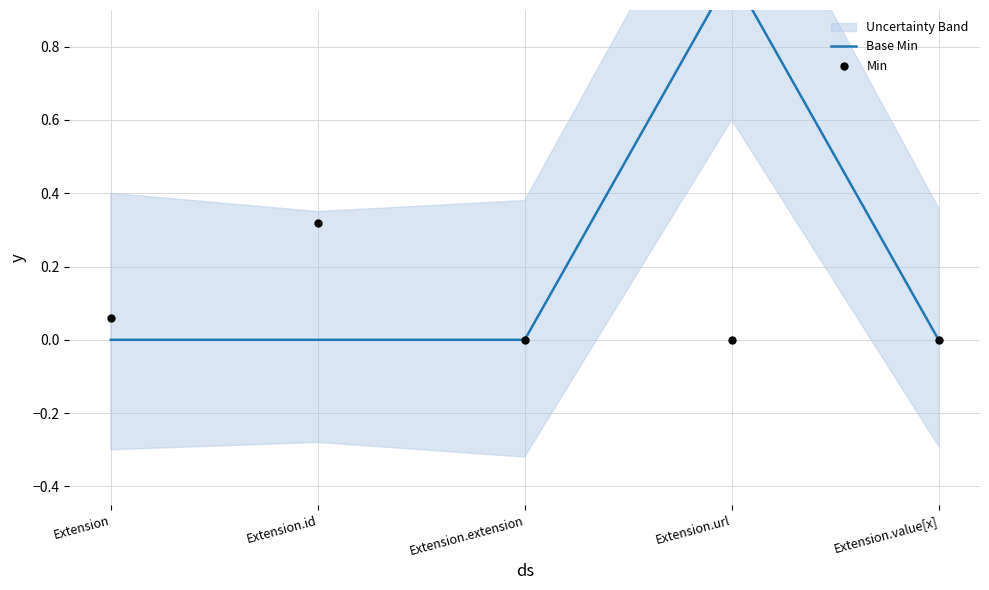

Which series reaches the maximum Y coordinate?

Base Min